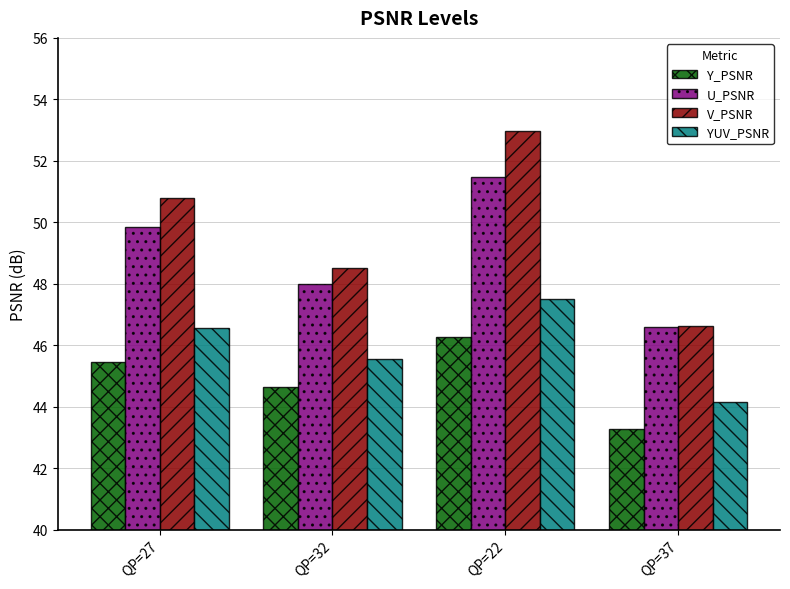

Rank the series by their average value, from lowest to highest.

Y_PSNR, YUV_PSNR, U_PSNR, V_PSNR